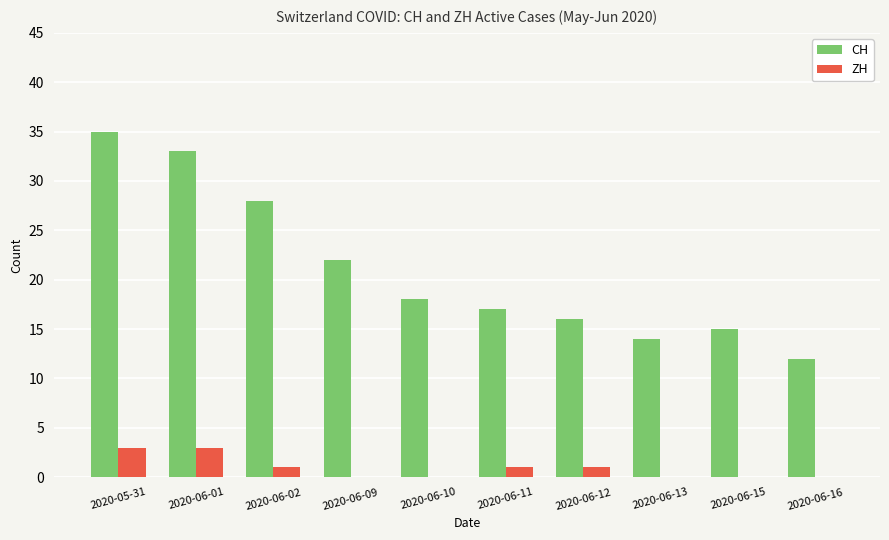

What is the sum of all ZH values?

9